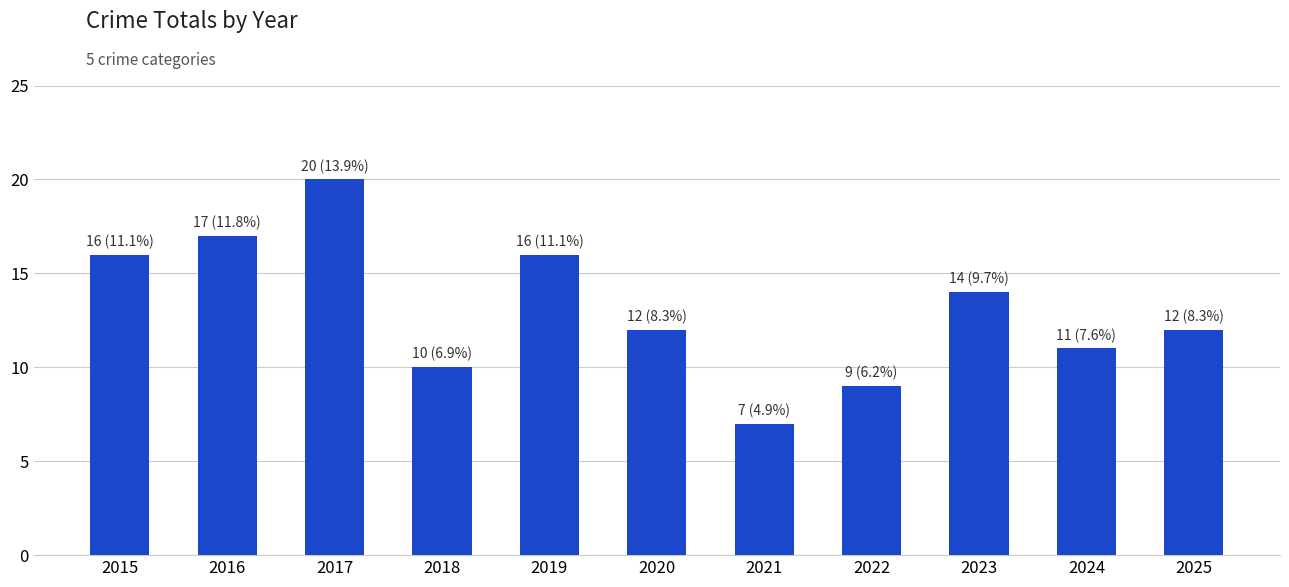

What is the minimum value shown in the chart?

7